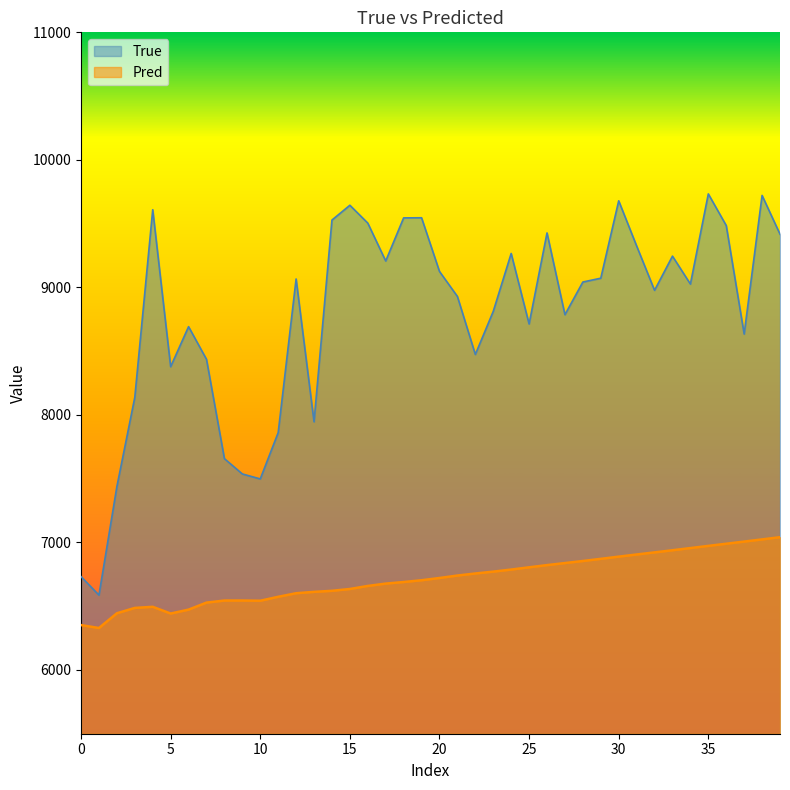

At which label does True reach its peak?

35